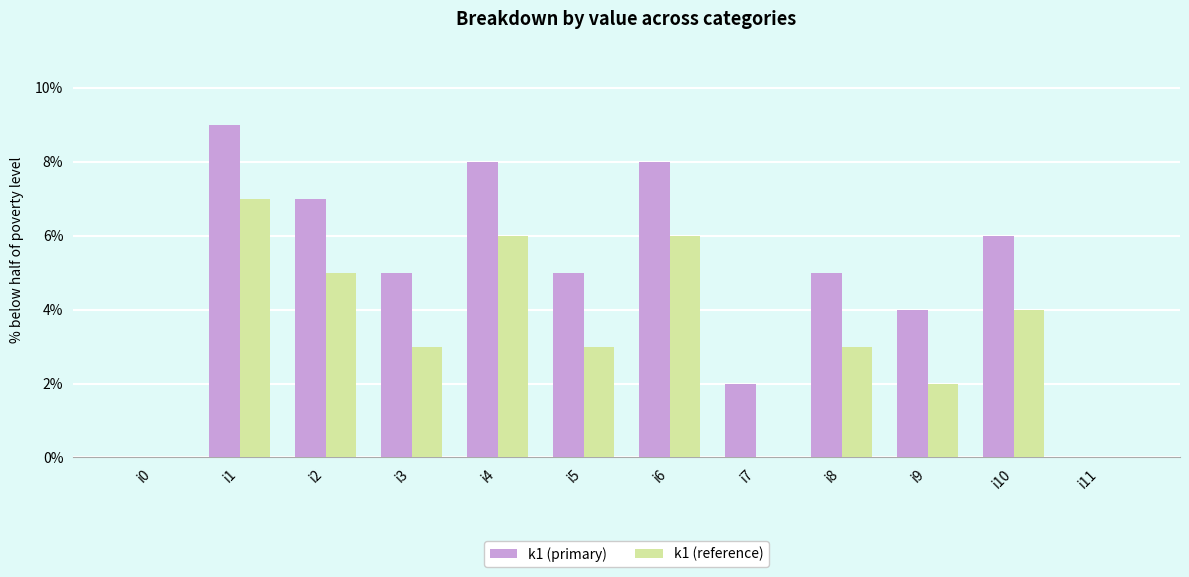

Between i4 and i11, which series saw the biggest shift?

k1 (primary)